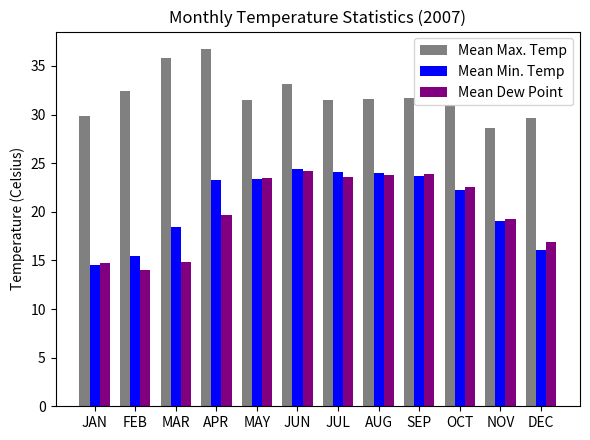

How many groups of bars are there?

12